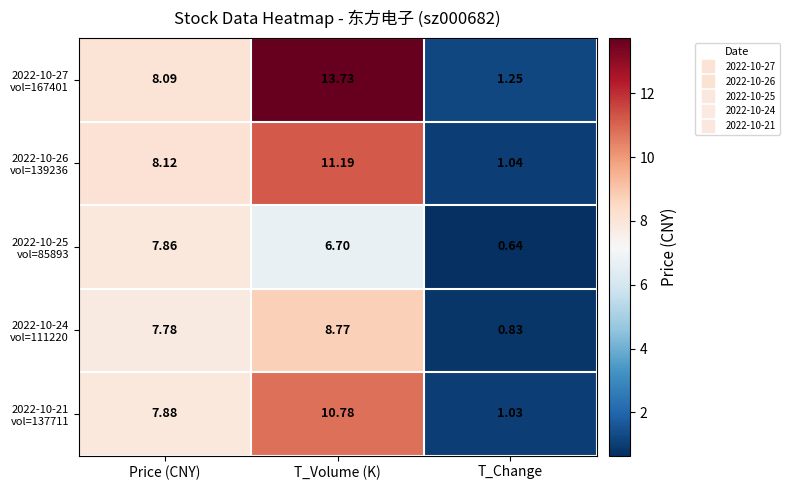

At which category is the sum across all series the highest?

T_Volume (K)